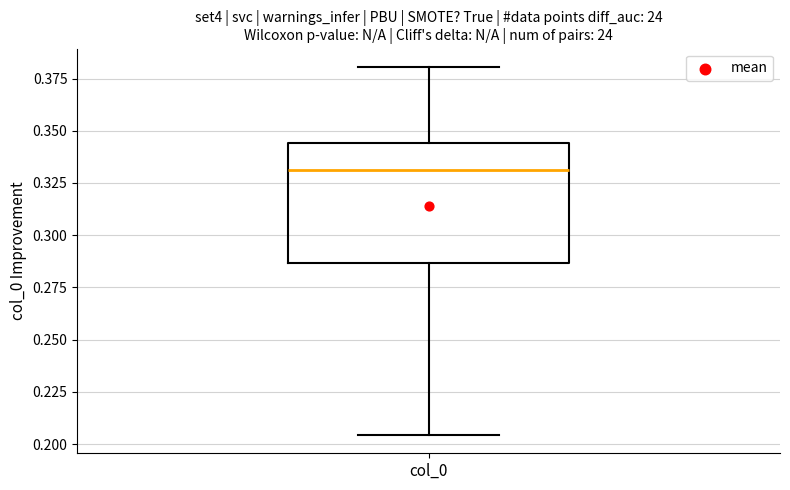

Transcribe this box plot: give where the median line is, the range the box spans, and where the two whiskers end, as read against the y-axis. The values are not printed on the chart, so give them approximately, as read against the axis.

median 0.330, box 0.285 to 0.345, whiskers 0.205 to 0.380